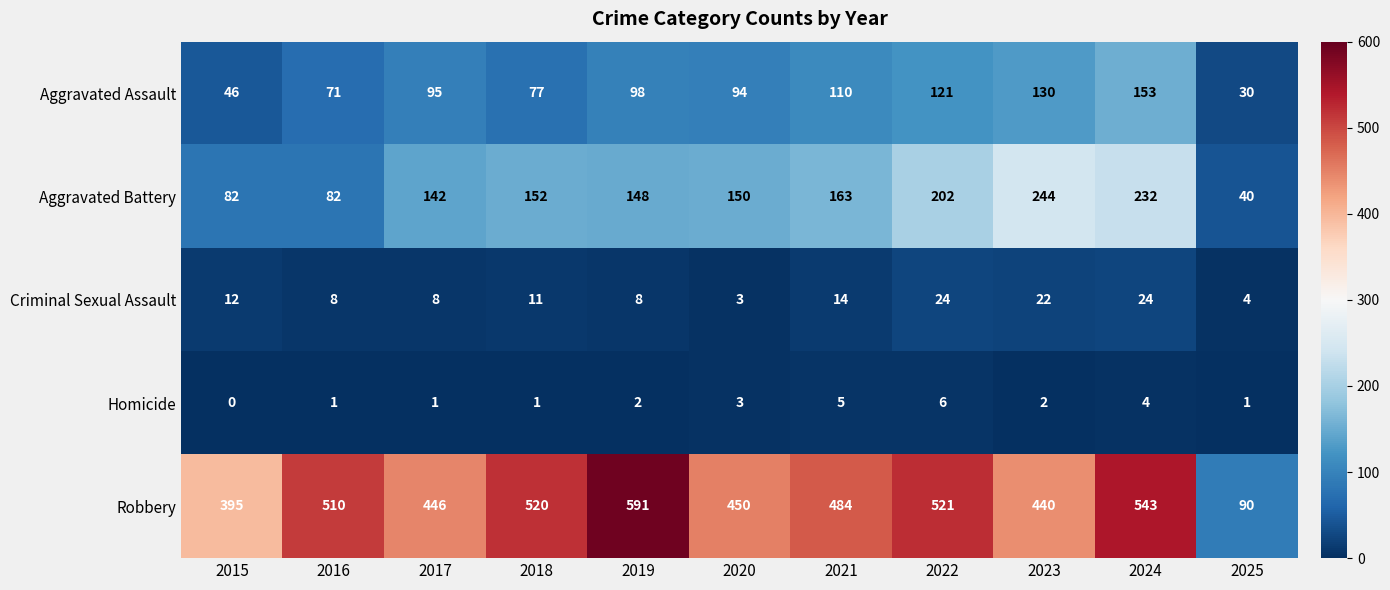

What is the difference between the maximum and minimum values in the Aggravated Assault series?

123